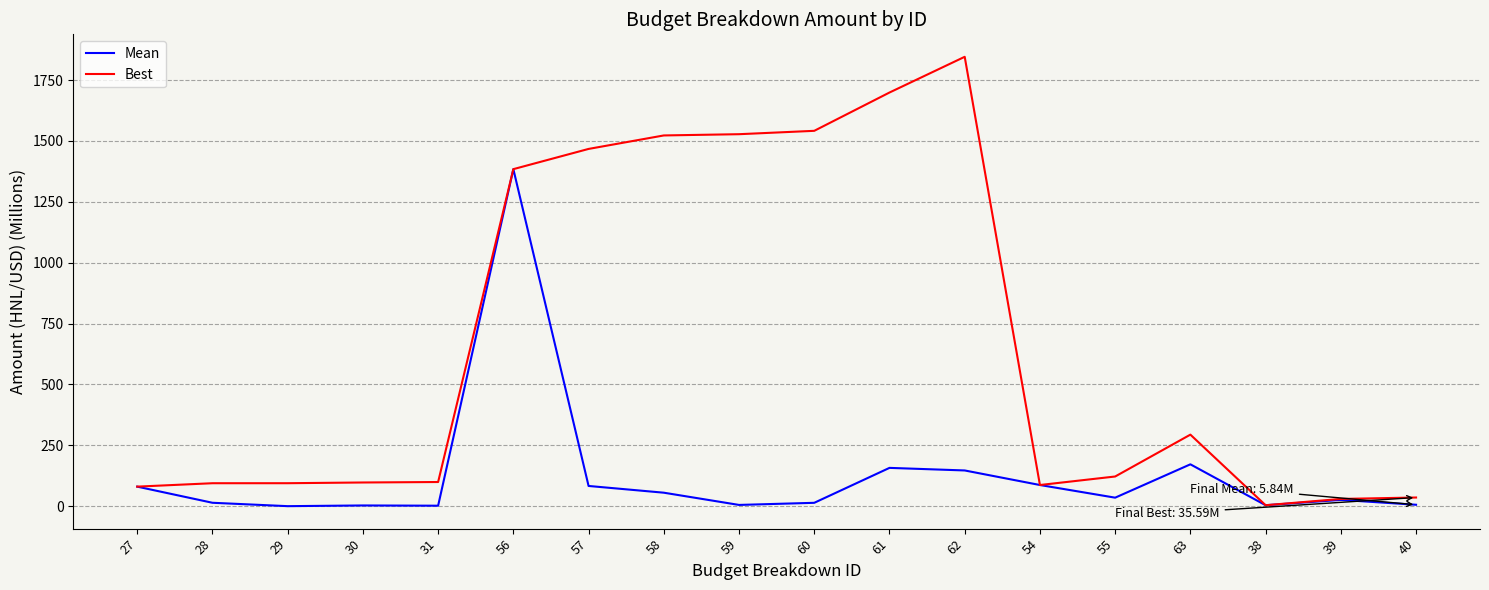

What is the minimum value for Mean?

0.1